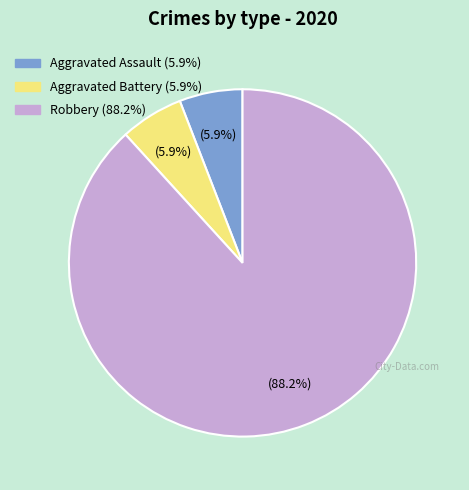

Does any single category account for the majority?

Yes